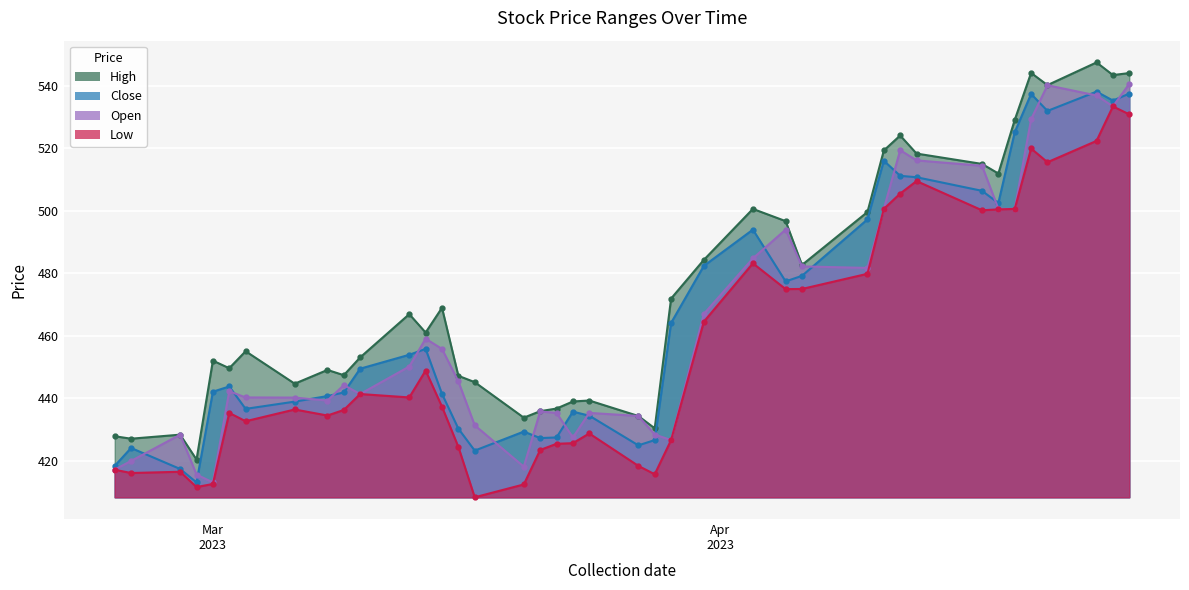

Which series has the largest total across all categories?

High